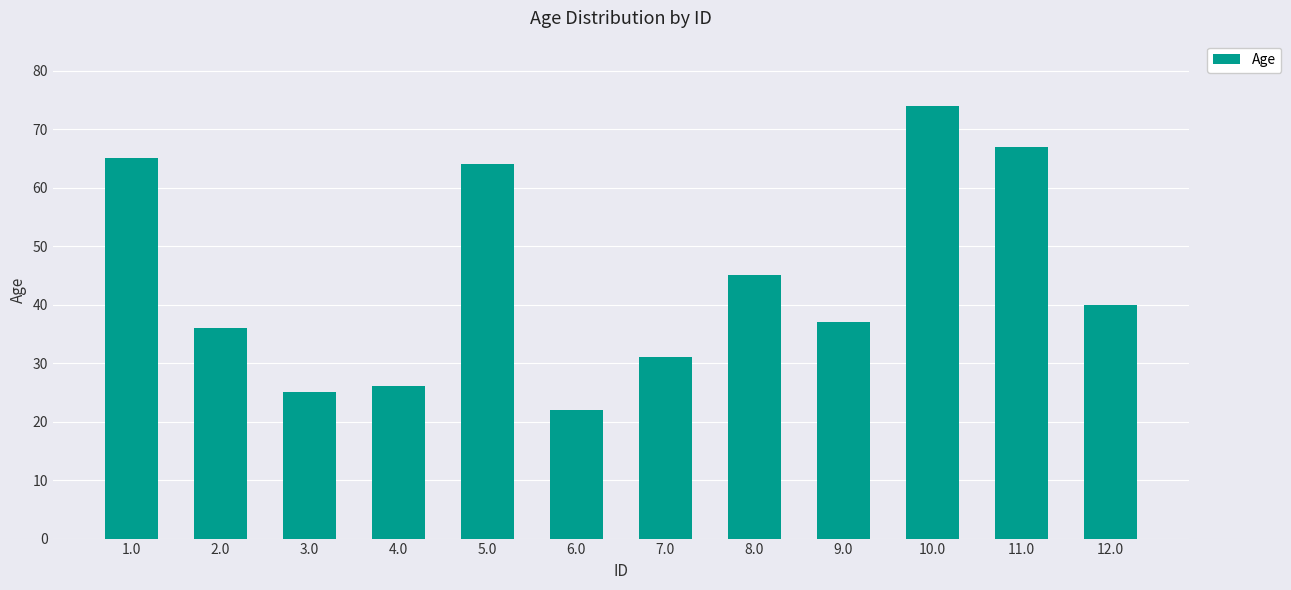

Read the value at 5.0.

64